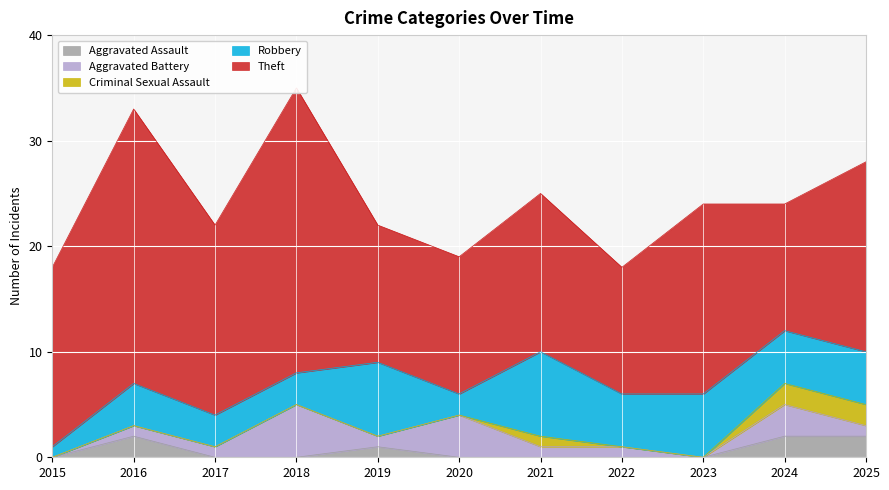

How many Criminal Sexual Assault values are between 0 and 1?

9